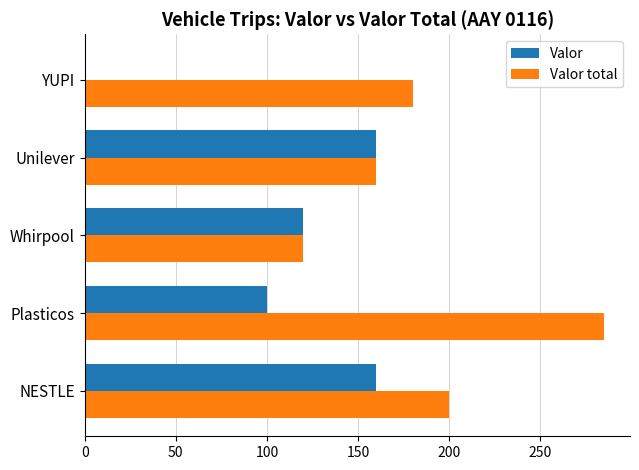

Is it true that Valor equals 97 at Unilever?

False